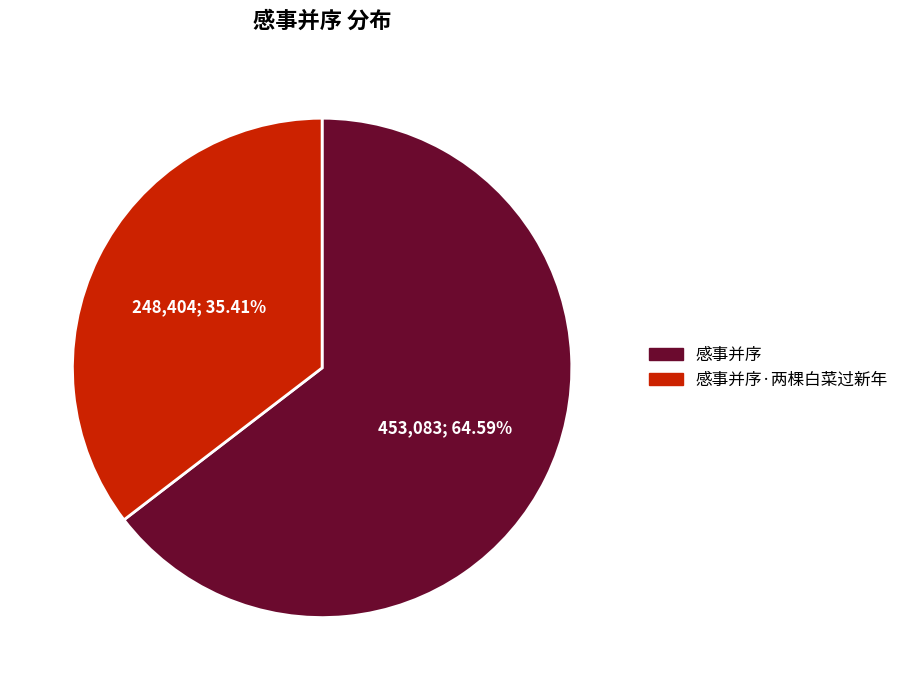

Between 感事并序 and 感事并序·两棵白菜过新年, which is larger?

感事并序